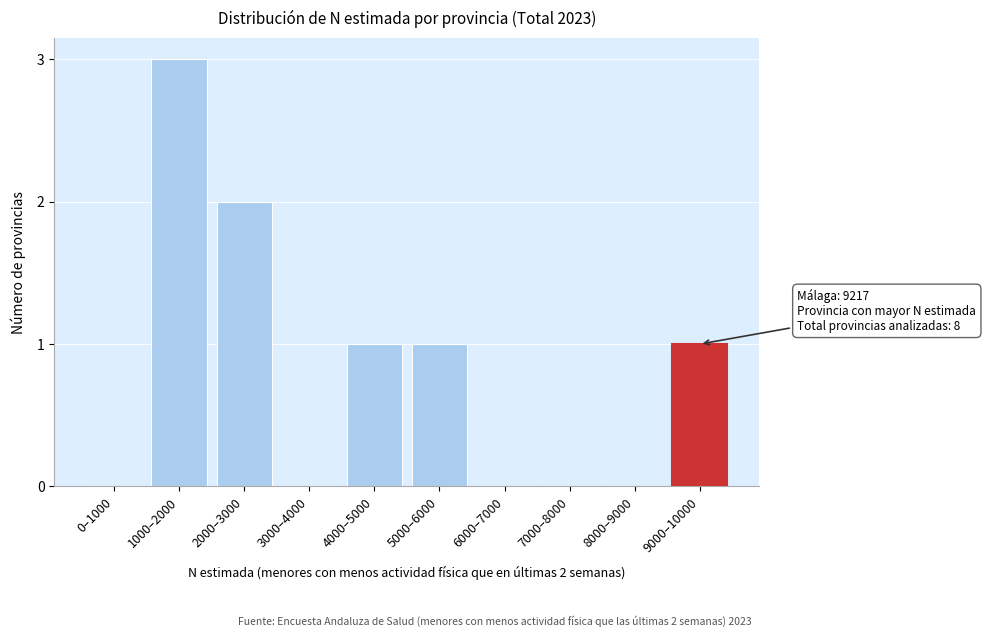

Reading left to right, extract all data points from this chart.

0–1000=0	1000–2000=3	2000–3000=2	3000–4000=0	4000–5000=1	5000–6000=1	6000–7000=0	7000–8000=0	8000–9000=0	9000–10000=1